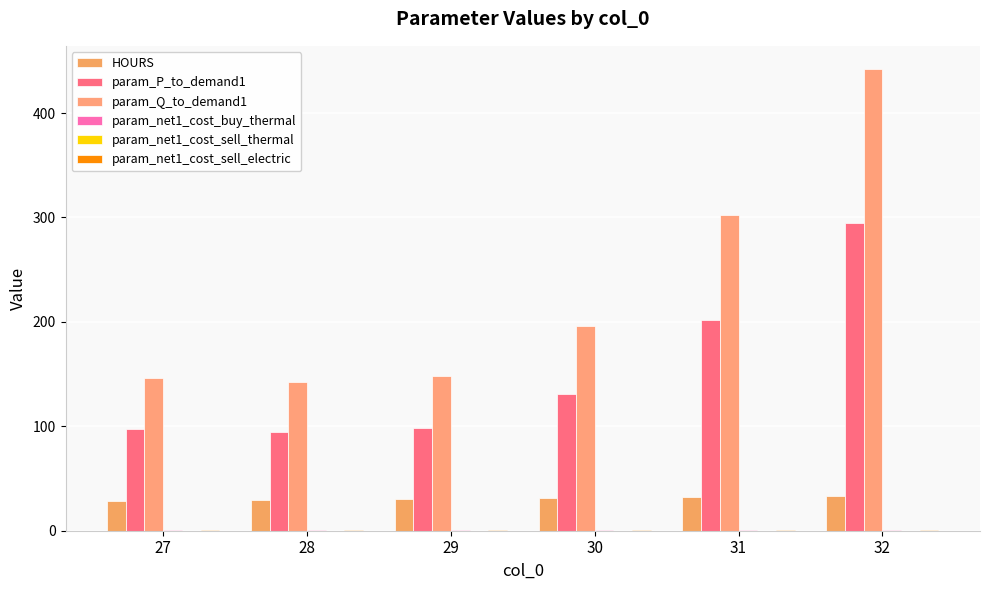

Are the bars grouped side by side (vs. stacked)?

Yes